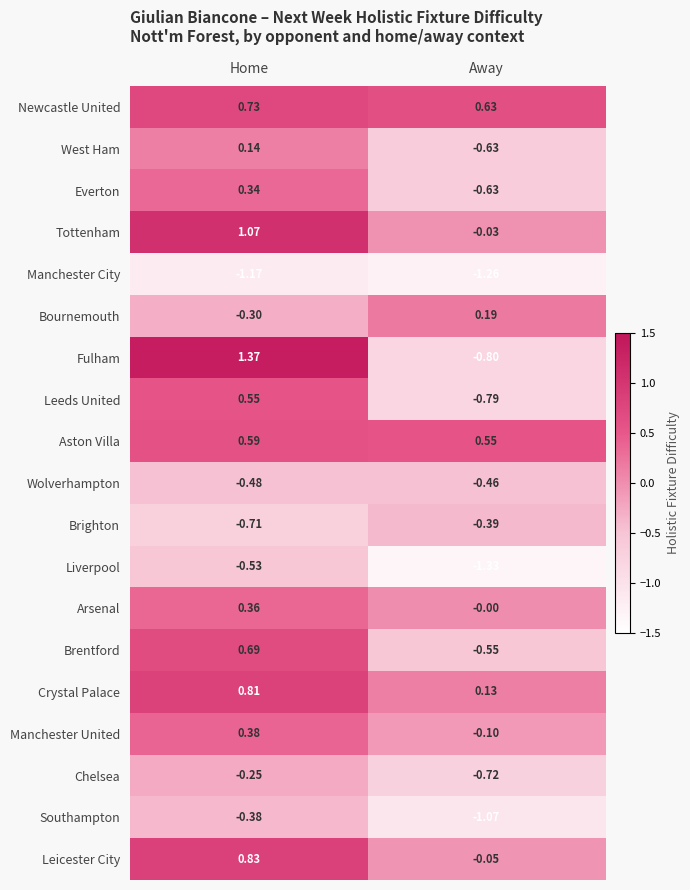

Rank the series by their maximum value, from highest to lowest.

Fulham, Tottenham, Leicester City, Crystal Palace, Newcastle United, Brentford, Aston Villa, Leeds United, Manchester United, Arsenal, Everton, Bournemouth, West Ham, Chelsea, Southampton, Brighton, Wolverhampton, Liverpool, Manchester City